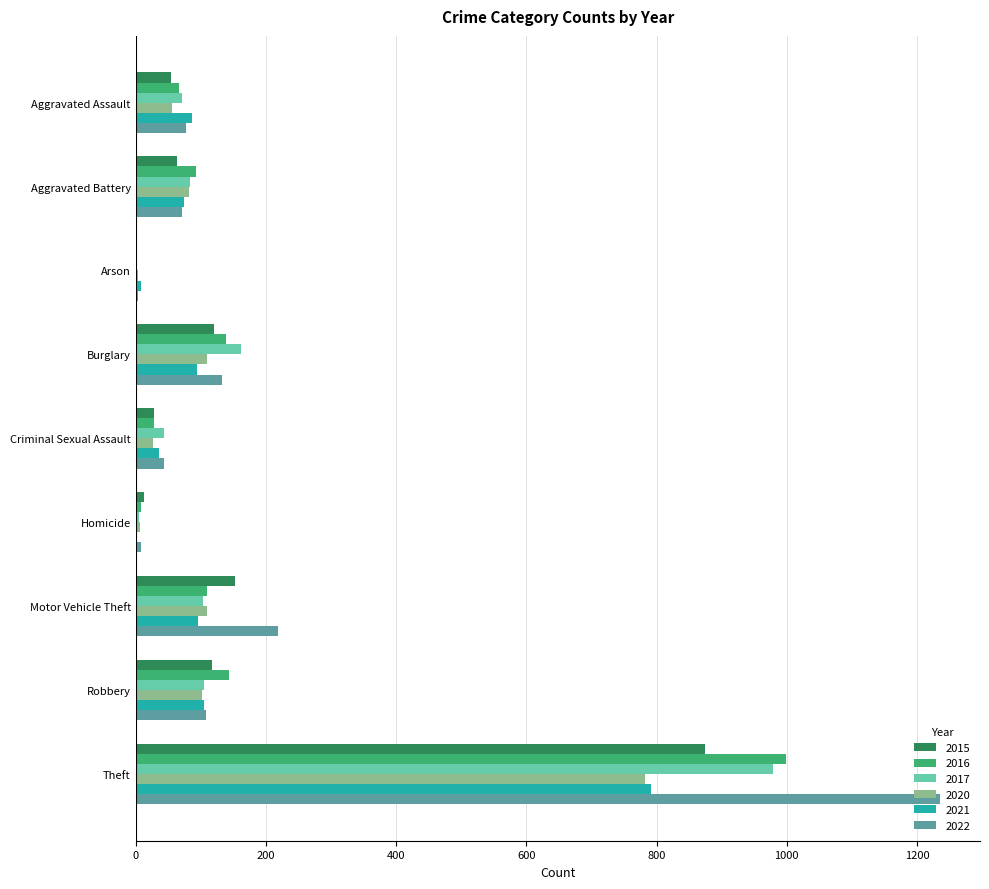

What is the maximum value for 2021?

791